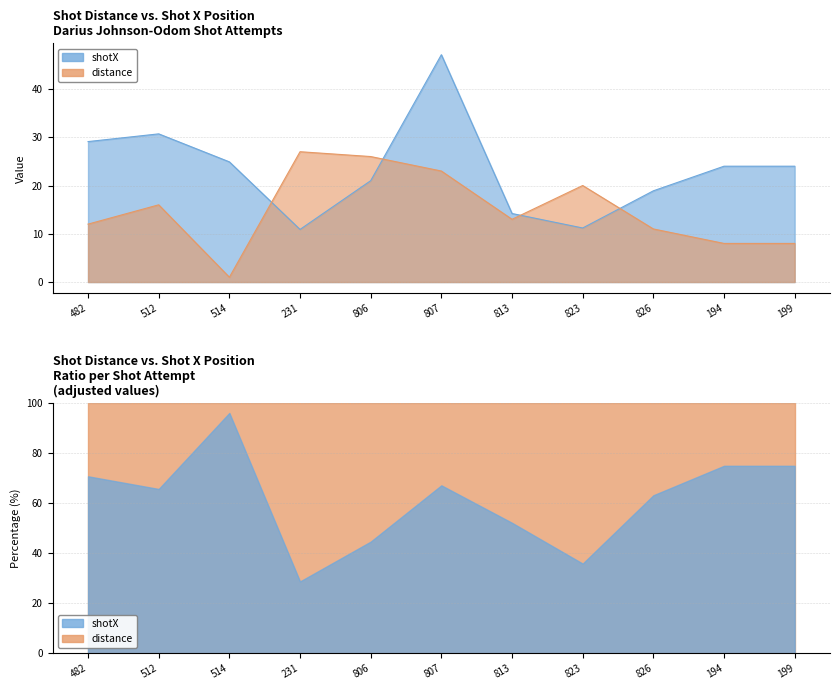

True or false: shotX has more than 1 points higher than both neighbors.

True